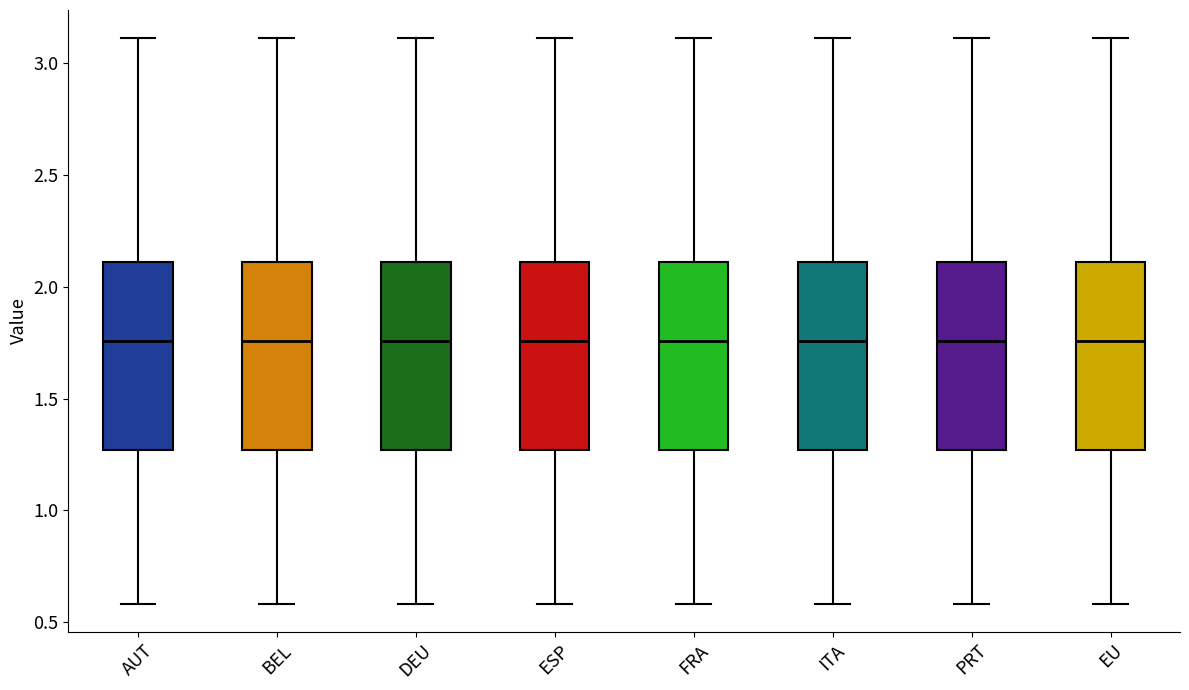

Reading left to right, transcribe this box plot: for each box, give where its median line is, the range the box spans, and where its two whiskers end, as read against the y-axis. The values are not printed on the chart, so give them approximately, as read against the axis.

AUT: median 1.75, box 1.25 to 2.10, whiskers 0.60 to 3.10
BEL: median 1.75, box 1.25 to 2.10, whiskers 0.60 to 3.10
DEU: median 1.75, box 1.25 to 2.10, whiskers 0.60 to 3.10
ESP: median 1.75, box 1.25 to 2.10, whiskers 0.60 to 3.10
FRA: median 1.75, box 1.25 to 2.10, whiskers 0.60 to 3.10
ITA: median 1.75, box 1.25 to 2.10, whiskers 0.60 to 3.10
PRT: median 1.75, box 1.25 to 2.10, whiskers 0.60 to 3.10
EU: median 1.75, box 1.25 to 2.10, whiskers 0.60 to 3.10